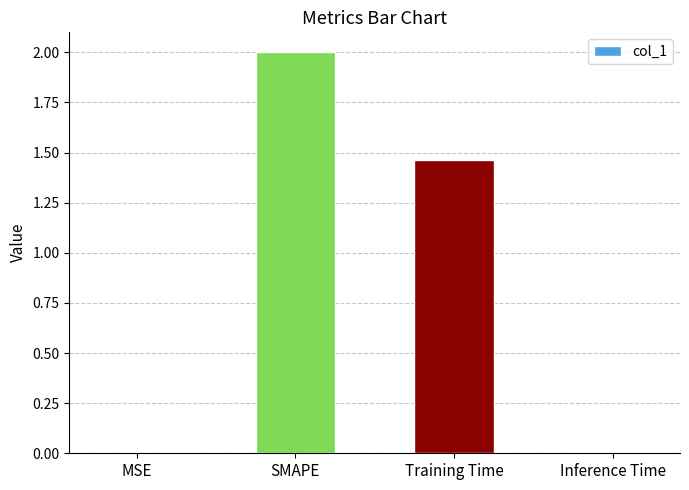

Is it true that the value at Inference Time is 0.0?

True